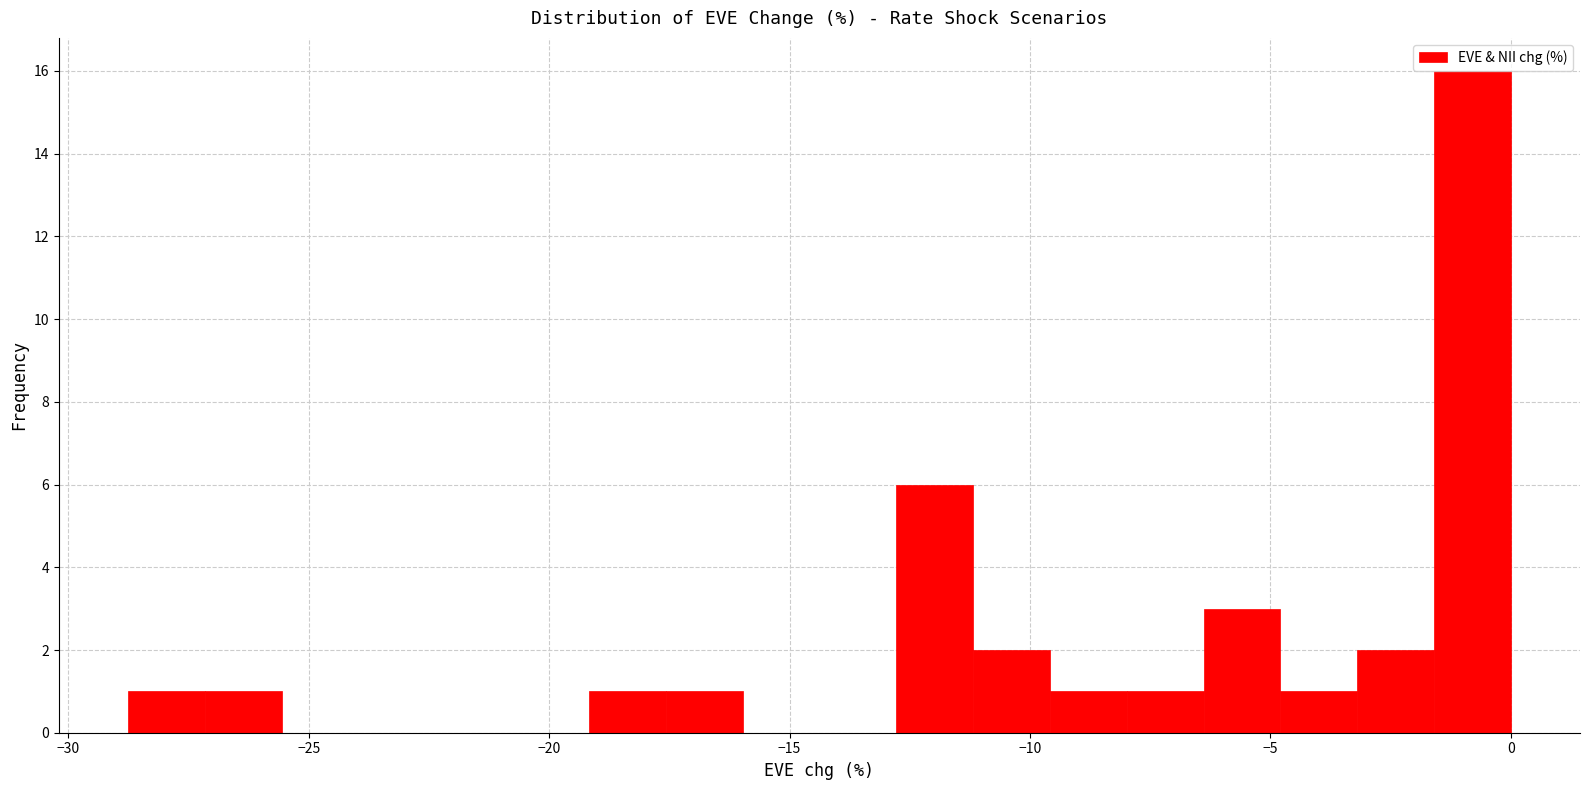

Around what value on the x-axis is the tallest bar? Give the approximate position of its centre, as read against the axis.

-1.0